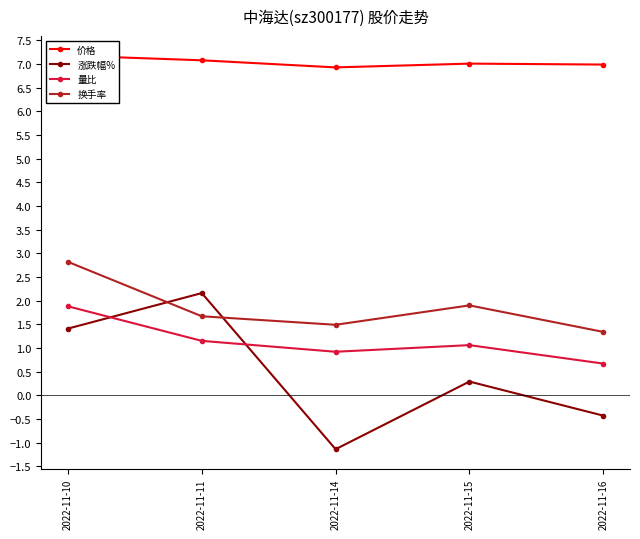

What is the difference between the highest and lowest values at 2022-11-14?

8.1